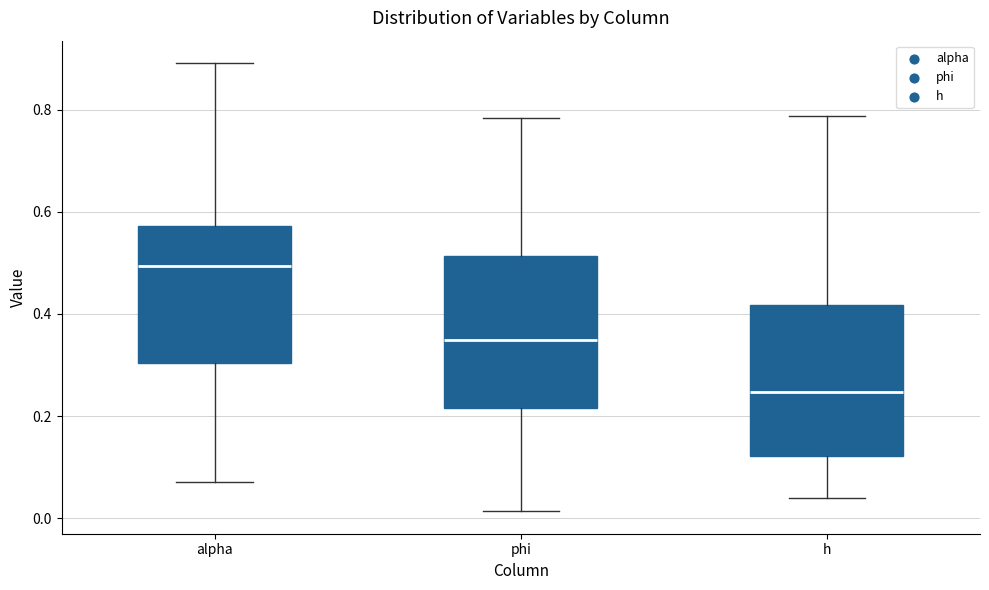

Reading left to right, transcribe this box plot: for each box, give where its median line is, the range the box spans, and where its two whiskers end, as read against the y-axis. The values are not printed on the chart, so give them approximately, as read against the axis.

alpha: median 0.50, box 0.30 to 0.58, whiskers 0.08 to 0.90
phi: median 0.34, box 0.22 to 0.52, whiskers 0.02 to 0.78
h: median 0.24, box 0.12 to 0.42, whiskers 0.04 to 0.78